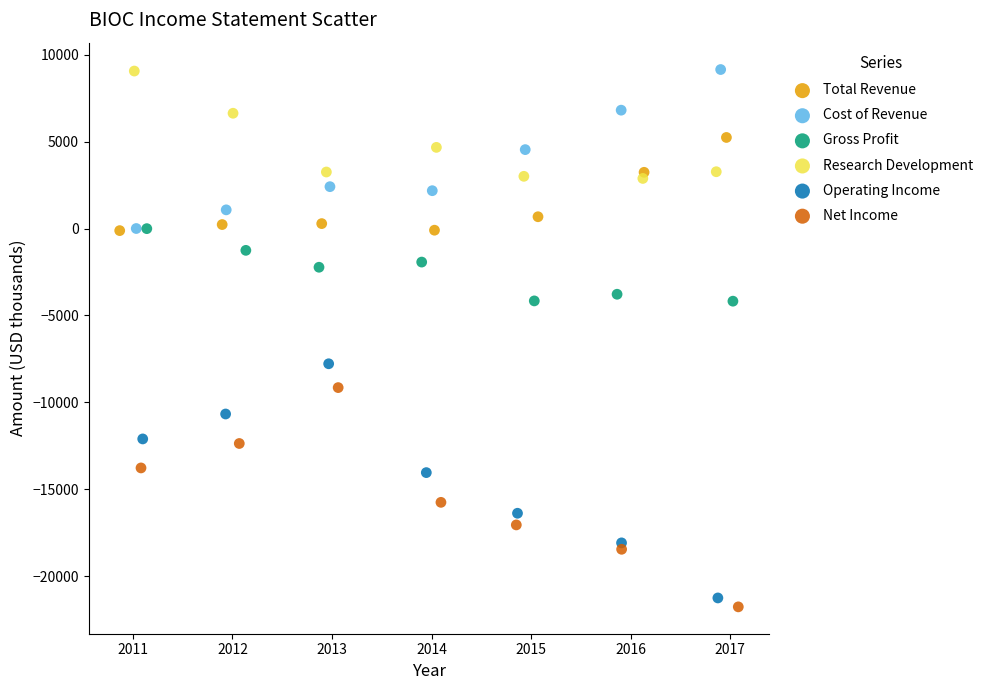

Which series has the largest Y range (max minus min)?

Operating Income